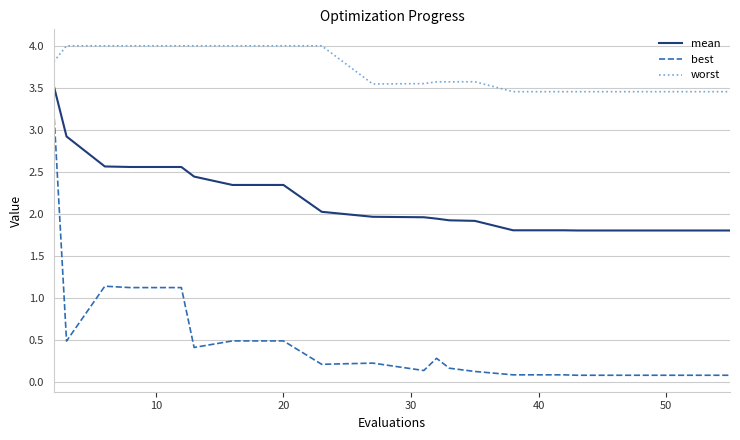

What is the maximum value shown in the chart?

4.0